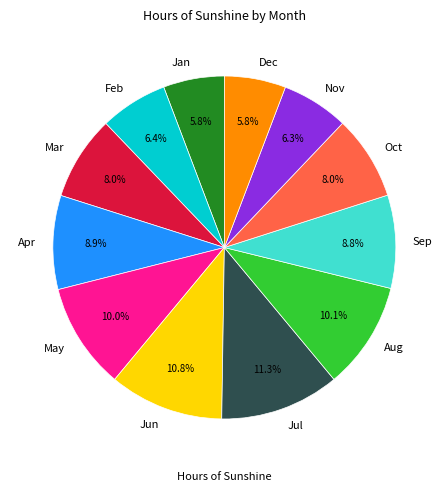

What is the ratio of the value at Sep to the value at Apr?

1.0